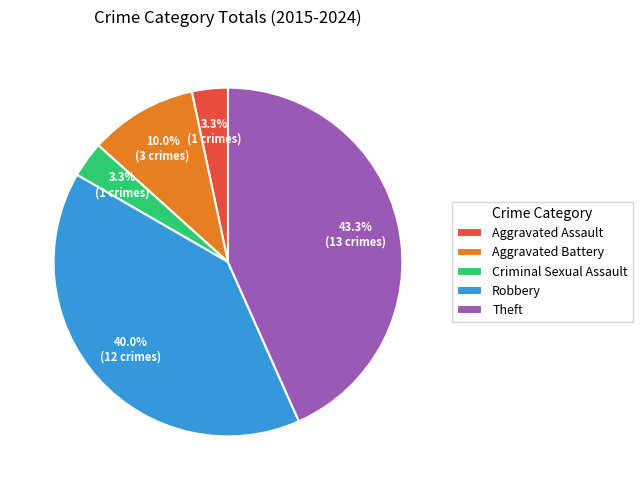

What percentage is NOT represented by Robbery?

60.0%